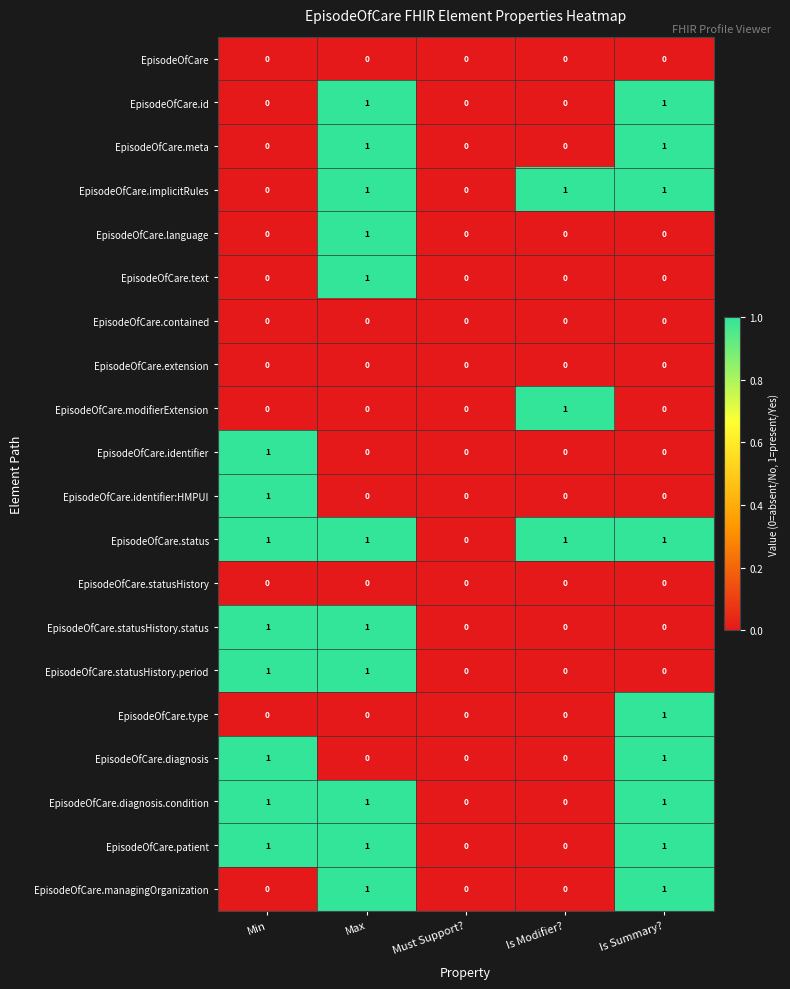

What is the sum of all EpisodeOfCare.diagnosis.condition values?

3